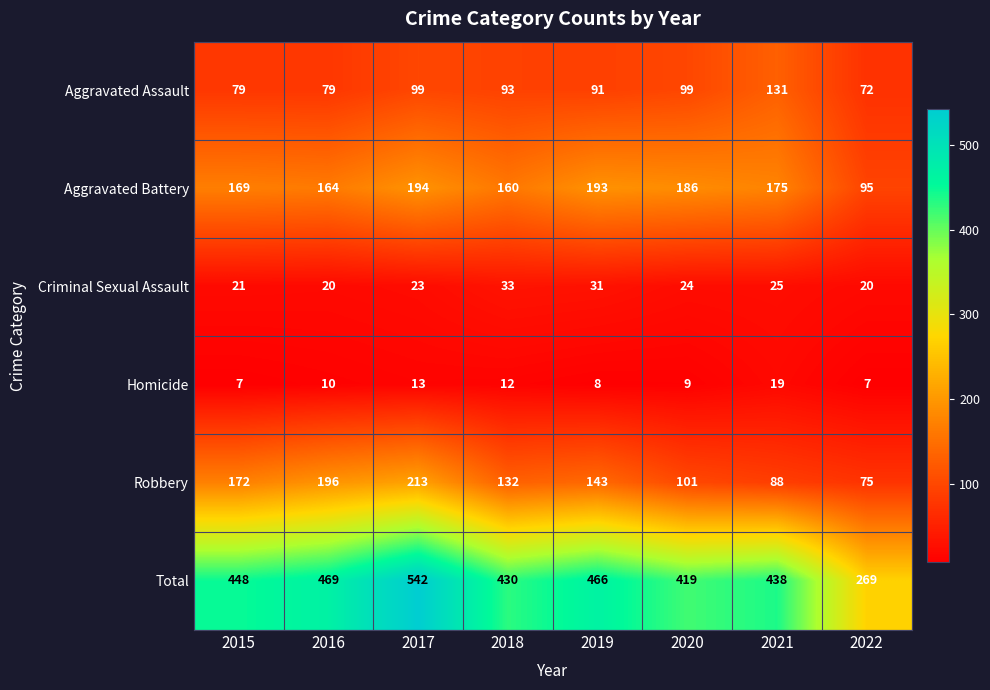

What is the sum of all Criminal Sexual Assault values?

197